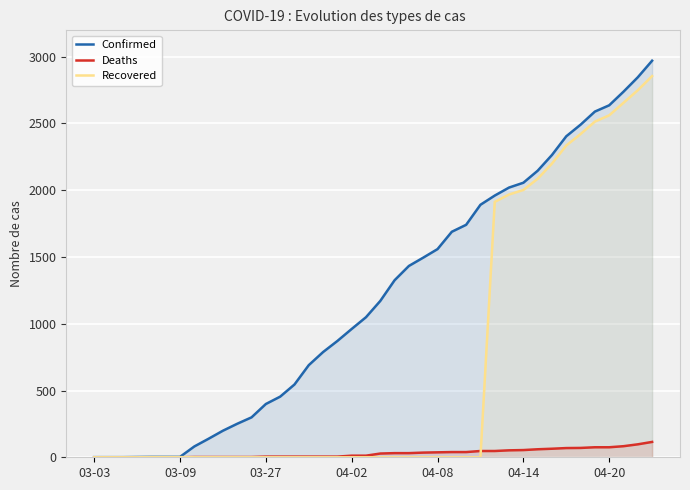

Which series has the largest total across all categories?

Confirmed